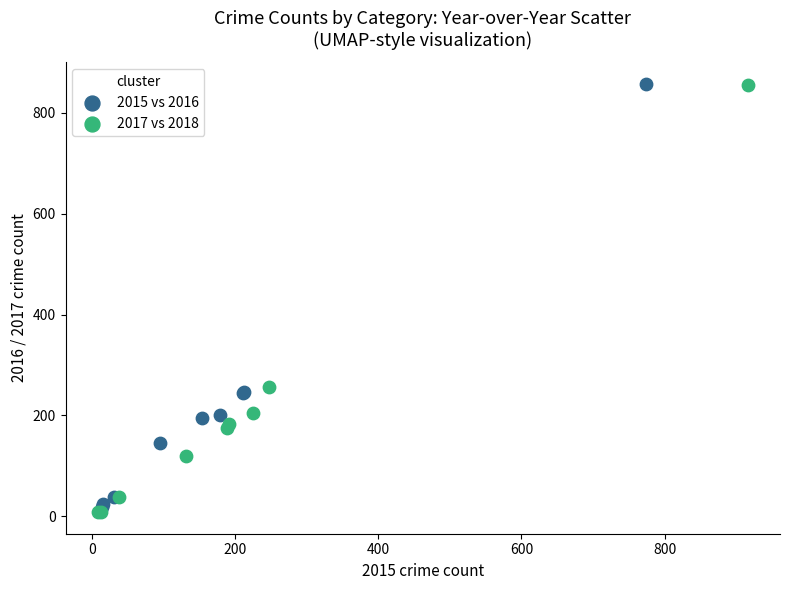

Which series has the largest Y range (max minus min)?

2017 vs 2018